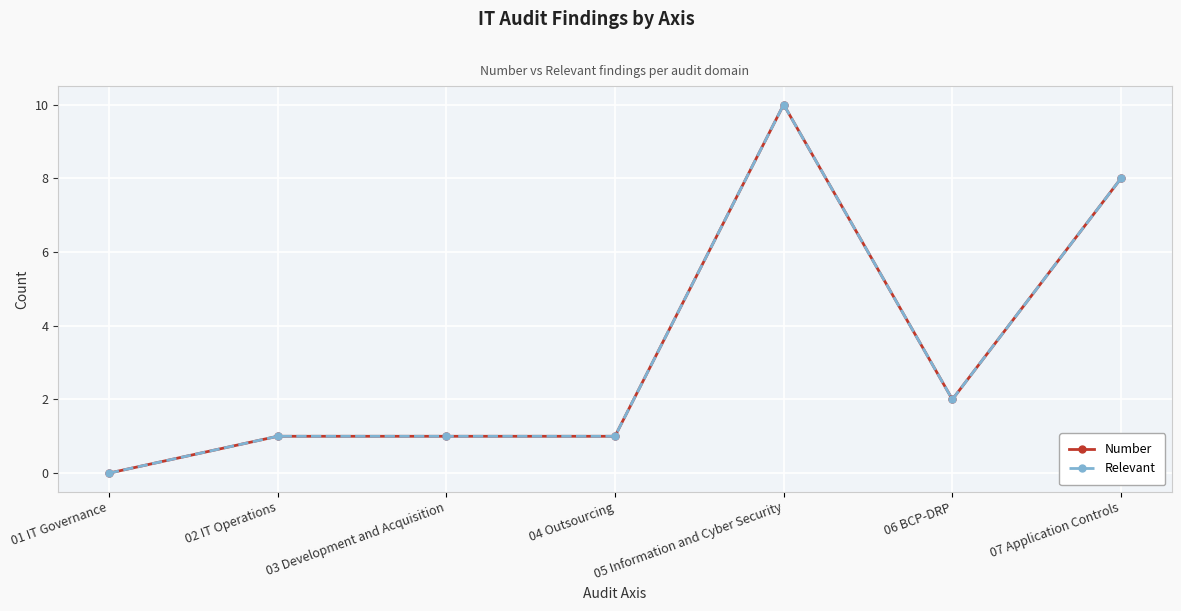

At how many categories does at least one series exceed 3?

2